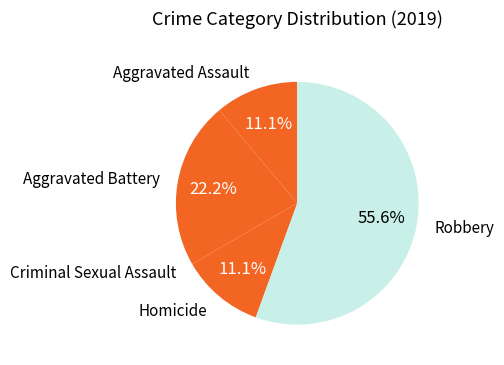

Is there any slice that represents more than half of the pie?

Yes